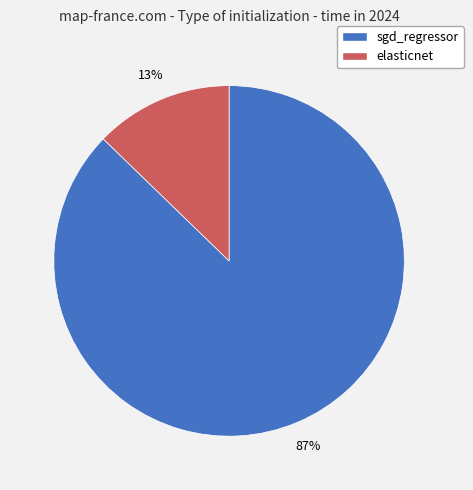

To the nearest percent, what percentage of the pie is sgd_regressor?

87%